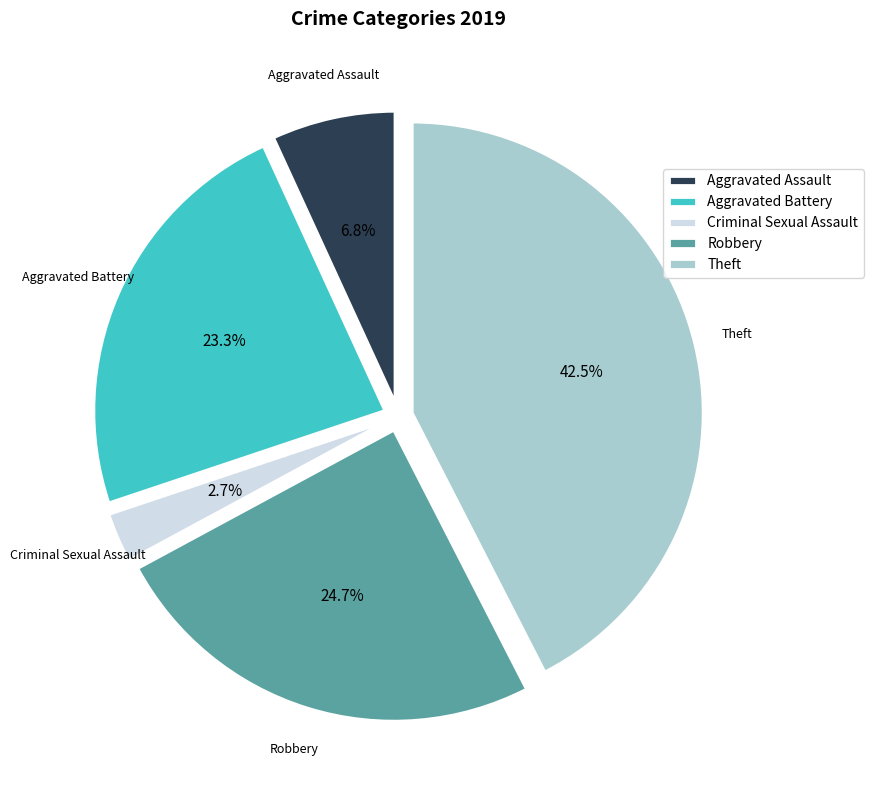

Approximately how many times larger is the value at Robbery compared to Aggravated Assault?

3.6